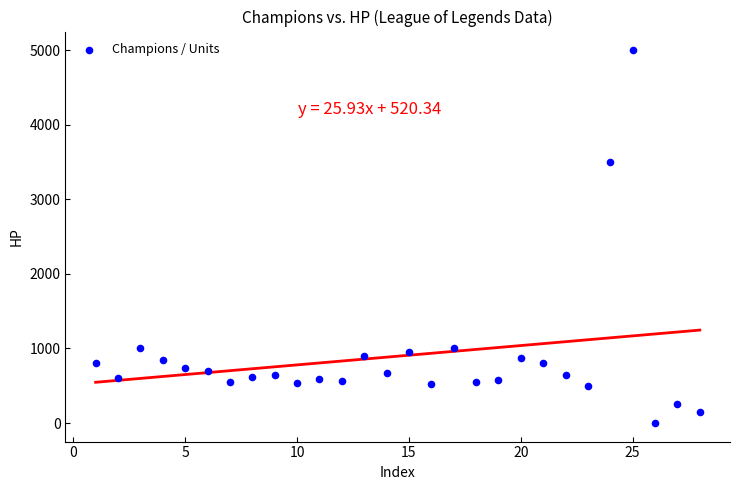

What Y value in the scatter plot is closest to 2500?

3500